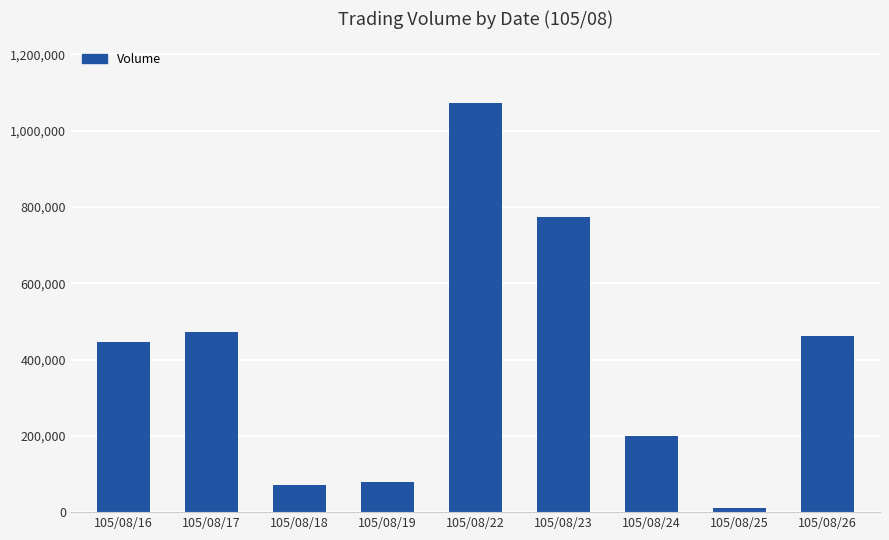

Reading left to right, transcribe all the data shown in this chart.

446000	471000	70000	80000	1073000	773000	200000	10000	462000